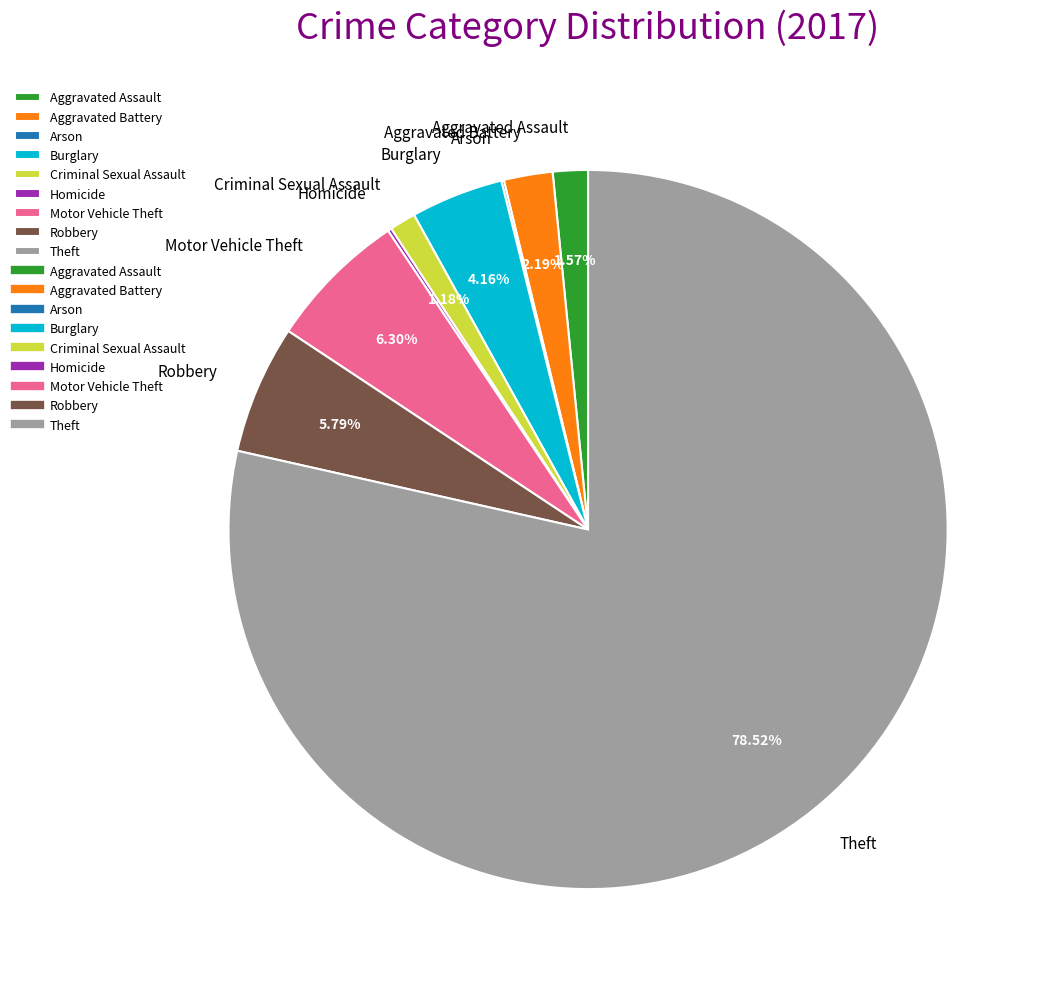

To the nearest percent, what percentage of the pie is Burglary?

4%